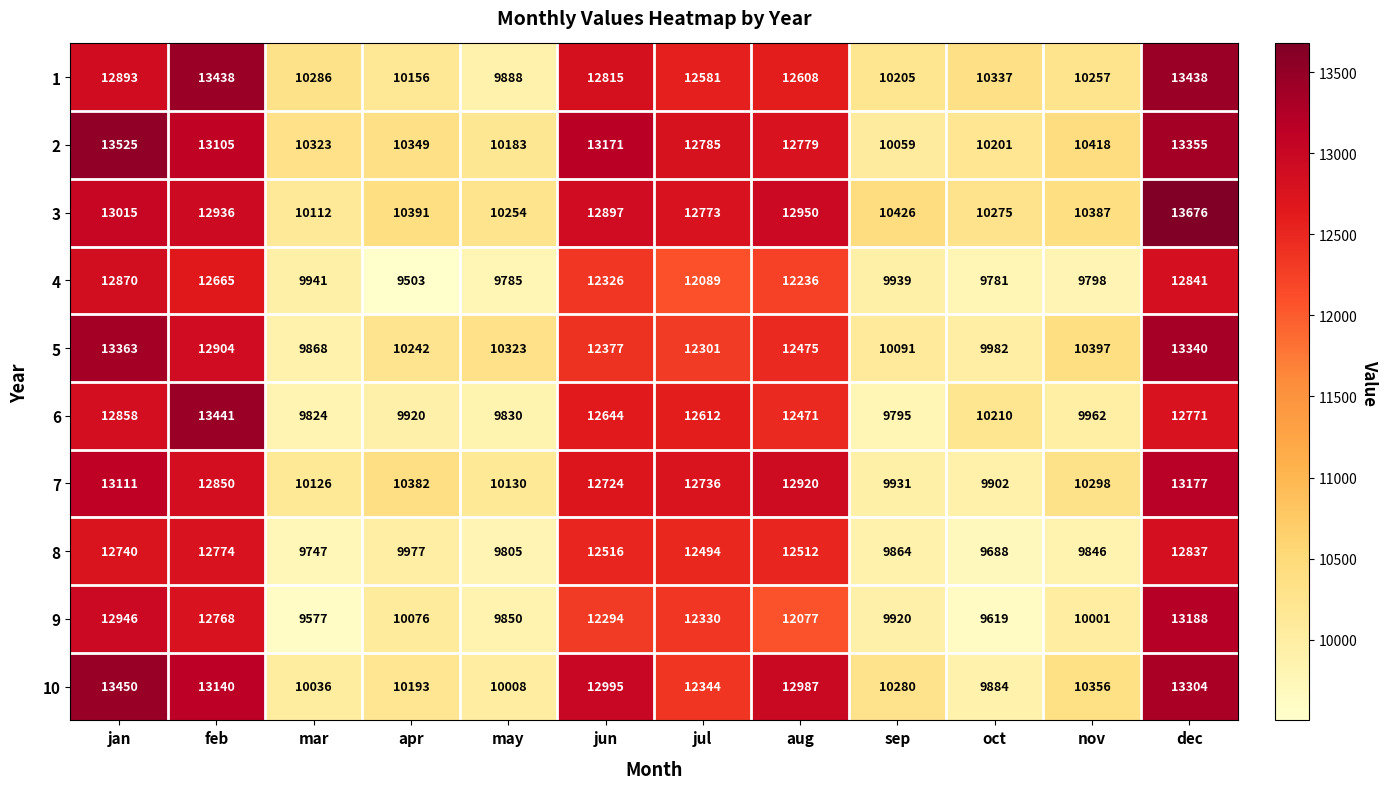

At how many categories does at least one series exceed 12147?

6